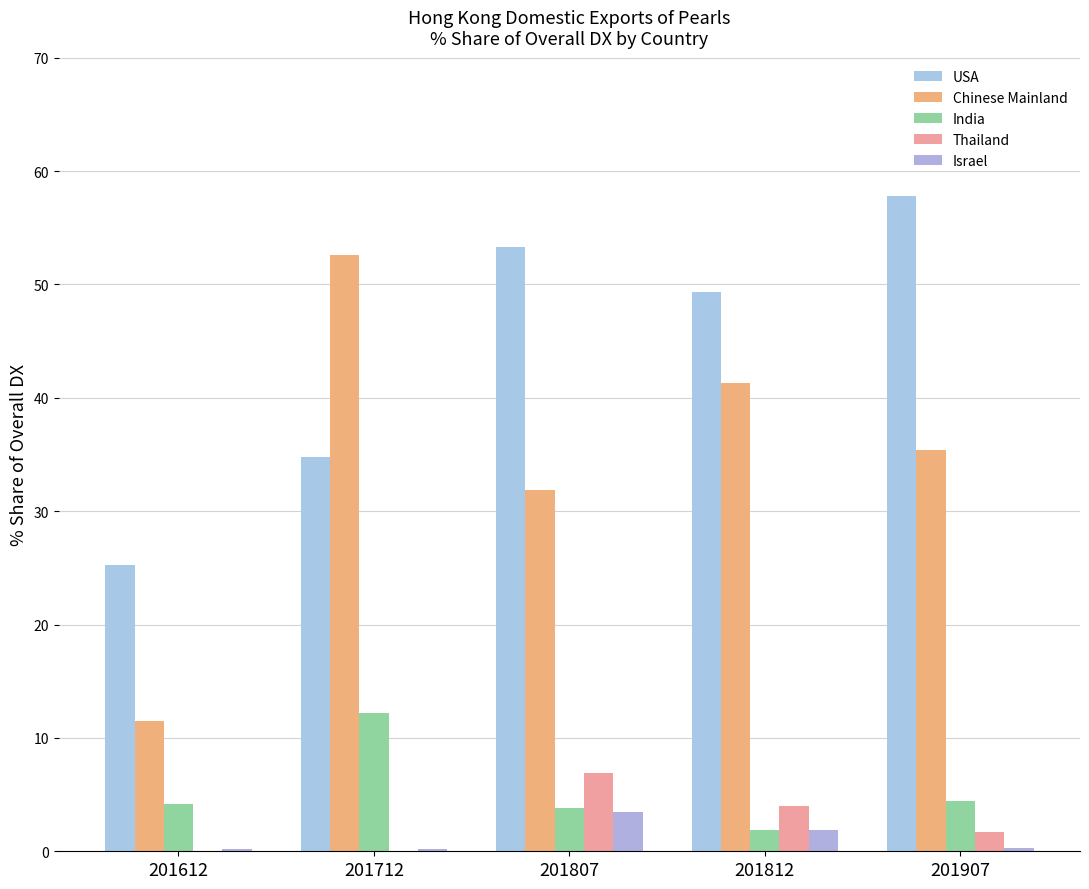

Reading left to right, extract all data points from this chart.

USA: 201612=25.3	201712=34.7	201807=53.3	201812=49.4	201907=57.8
Chinese Mainland: 201612=11.5	201712=52.6	201807=31.9	201812=41.3	201907=35.4
India: 201612=4.2	201712=12.2	201807=3.8	201812=1.9	201907=4.5
Thailand: 201612=0.1	201712=0.0	201807=6.9	201812=4.0	201907=1.7
Israel: 201612=0.2	201712=0.2	201807=3.5	201812=1.9	201907=0.3